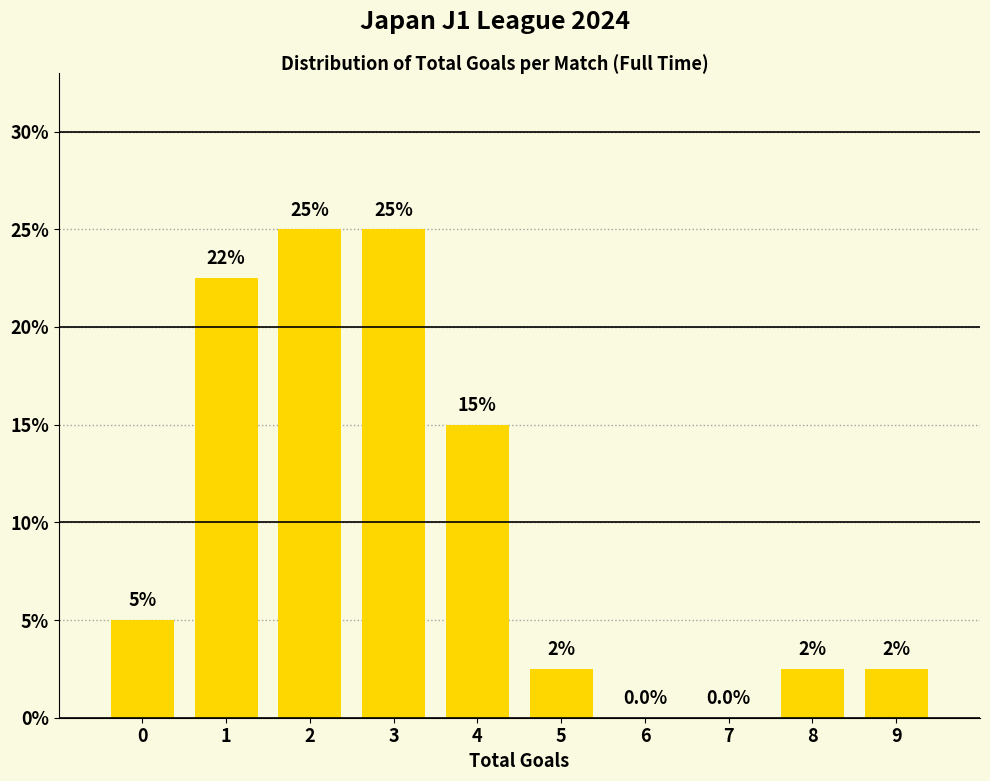

Reading left to right, extract all data points from this chart.

0=5.0	1=22.5	2=25.0	3=25.0	4=15.0	5=2.5	6=0.0	7=0.0	8=2.5	9=2.5